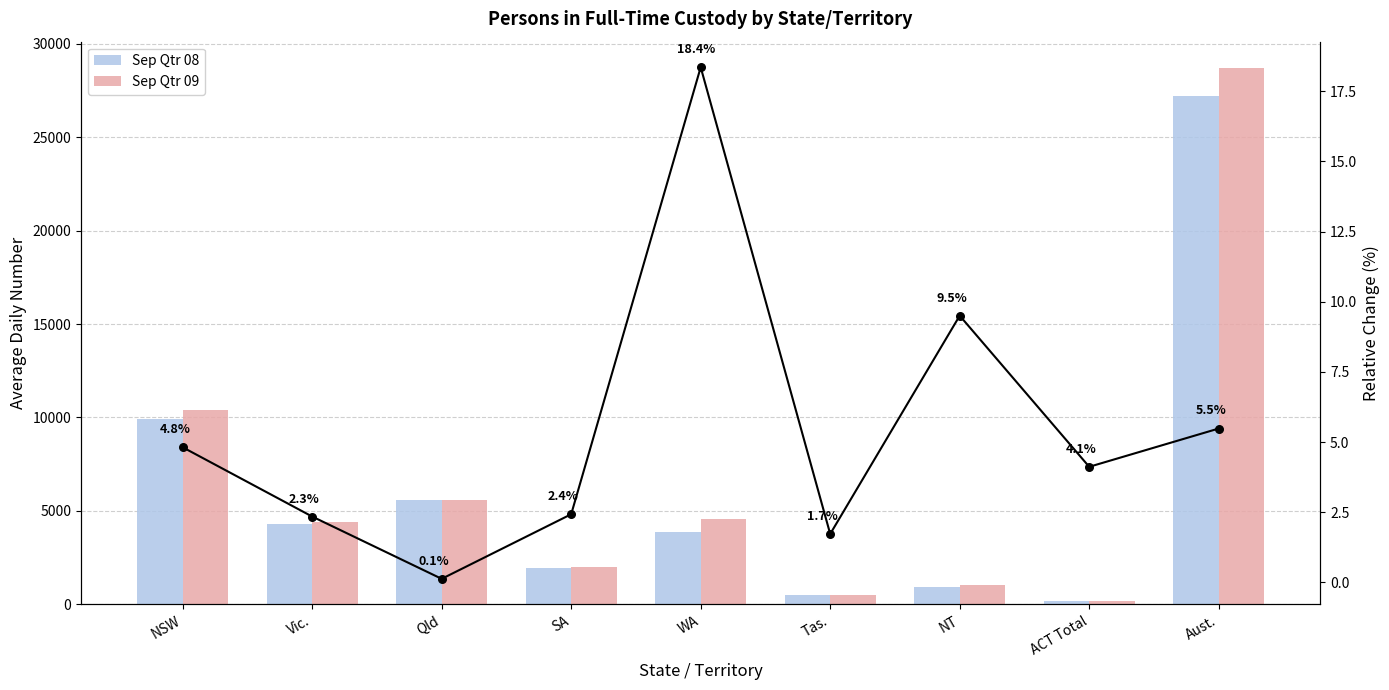

Which series has the widest spread of Y values?

Sep Qtr 09